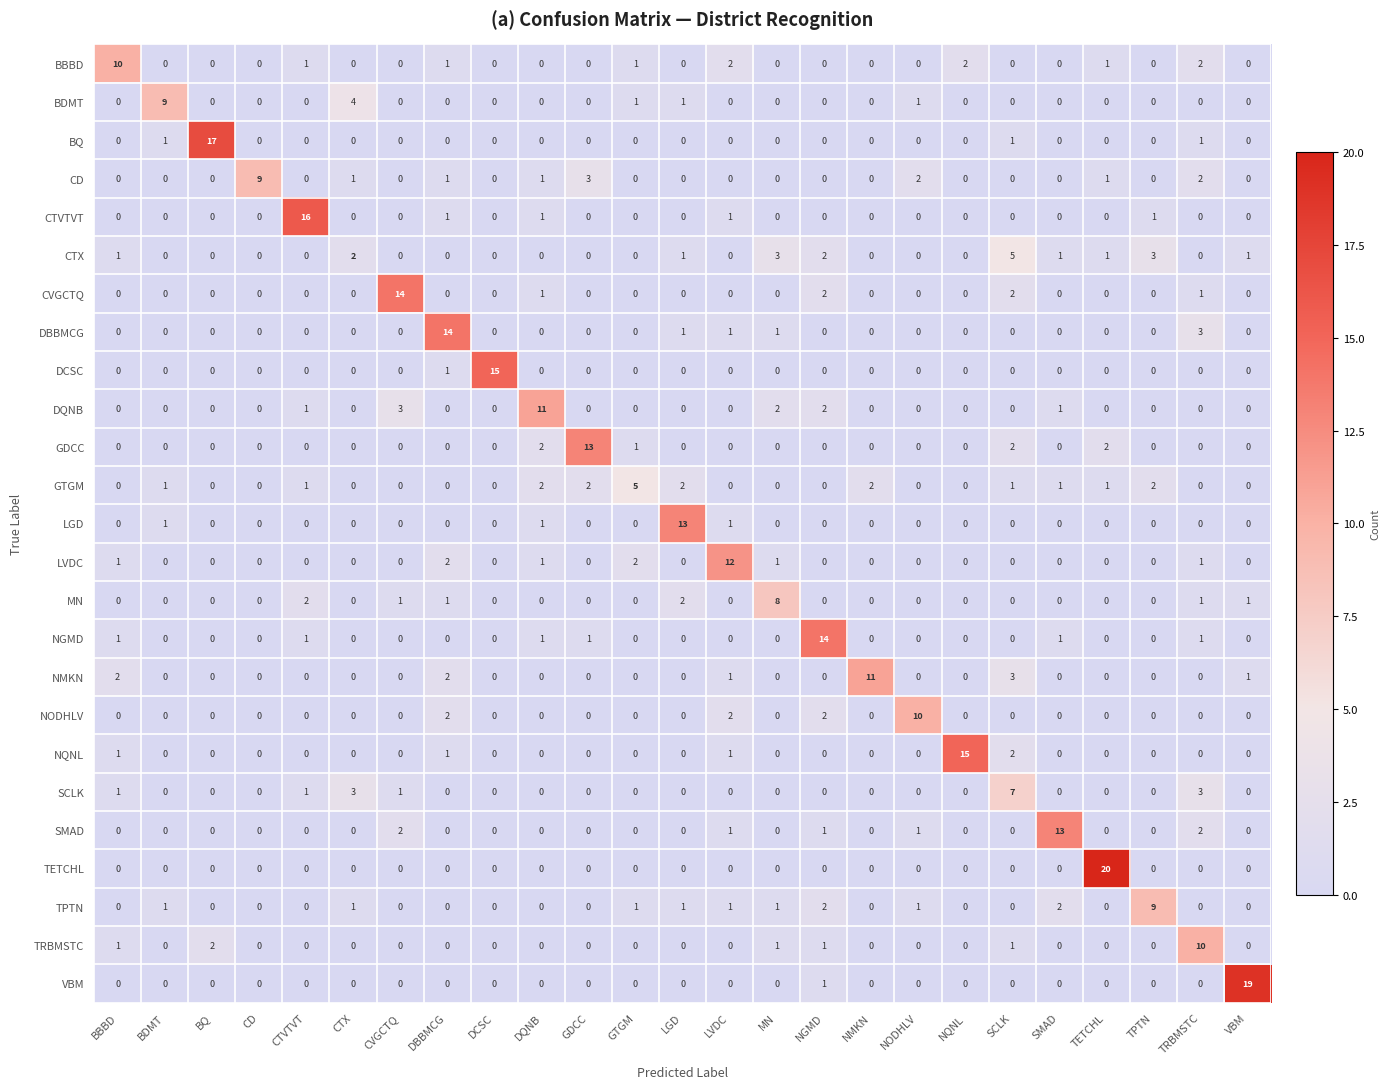

True or false: TPTN has a value of 1 at CTX.

True